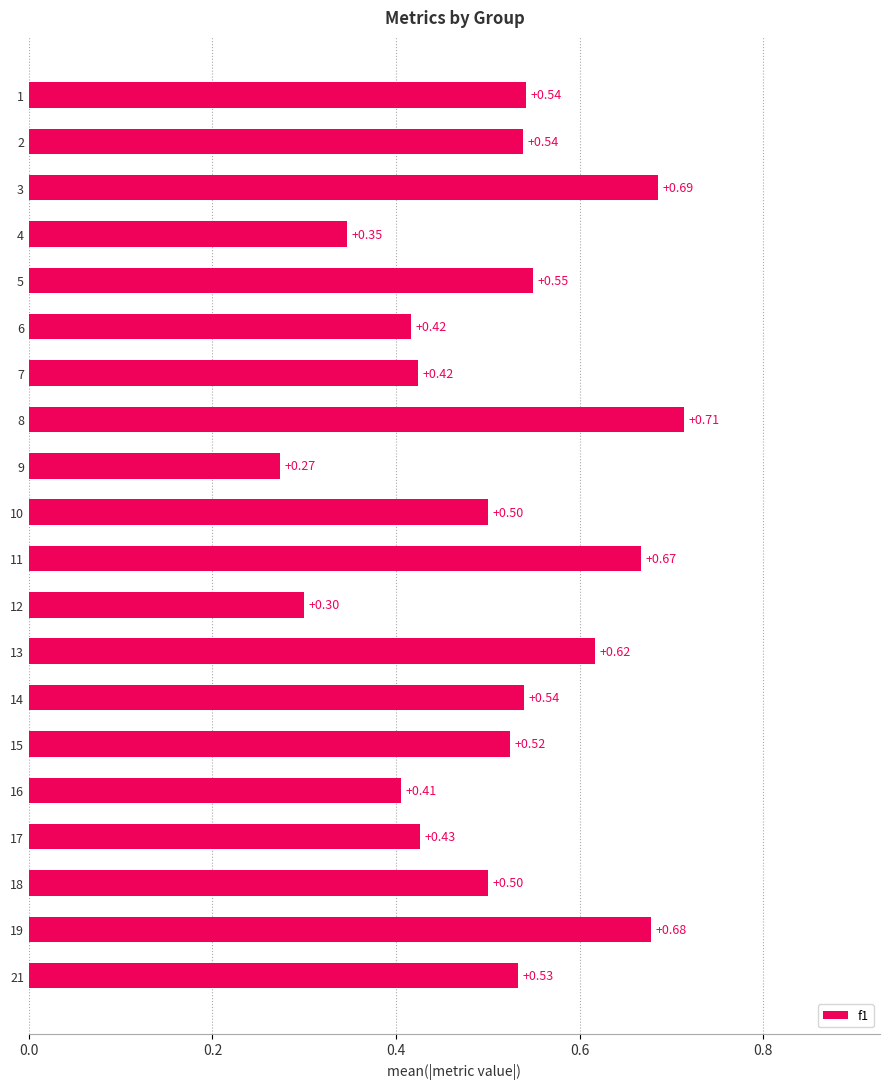

What is the average value?

0.5